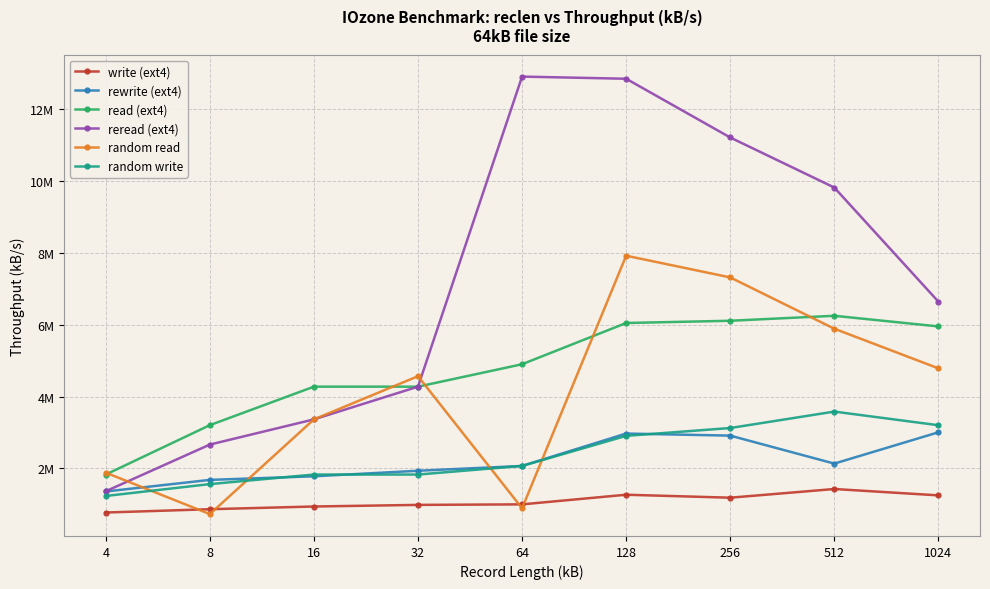

Rank the series by their maximum value, from lowest to highest.

write (ext4), rewrite (ext4), random write, read (ext4), random read, reread (ext4)